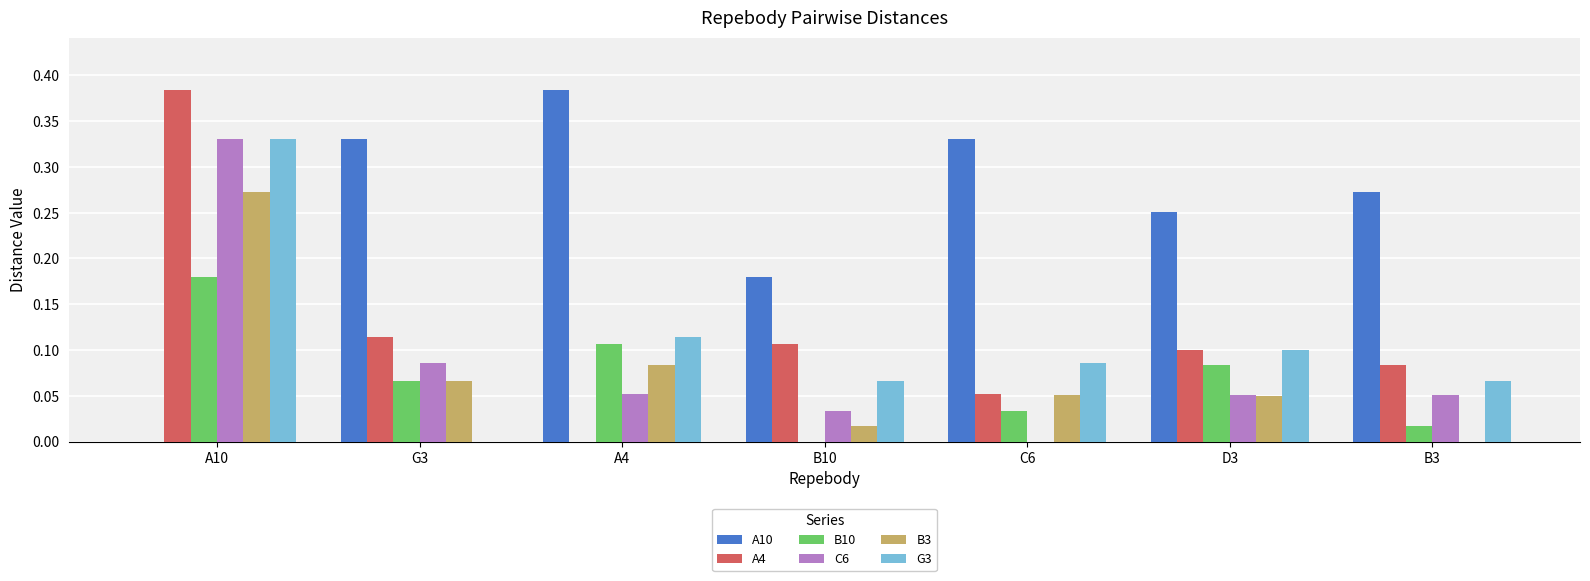

Is the value of B3 at G3 greater than the value of C6 at A4?

Yes